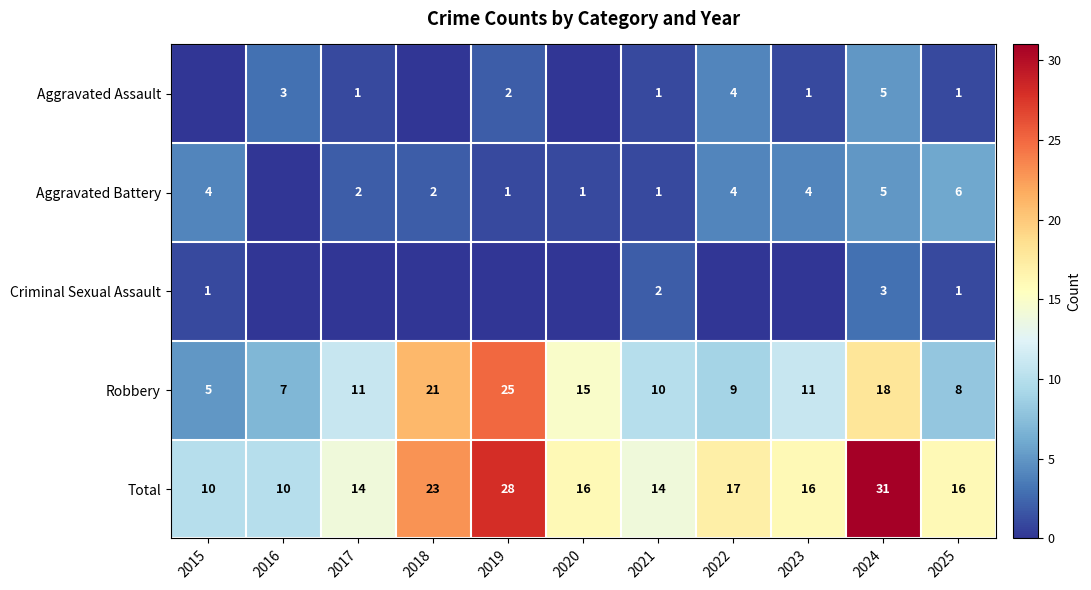

The value of Aggravated Assault at 2024 is 7. True or false?

False